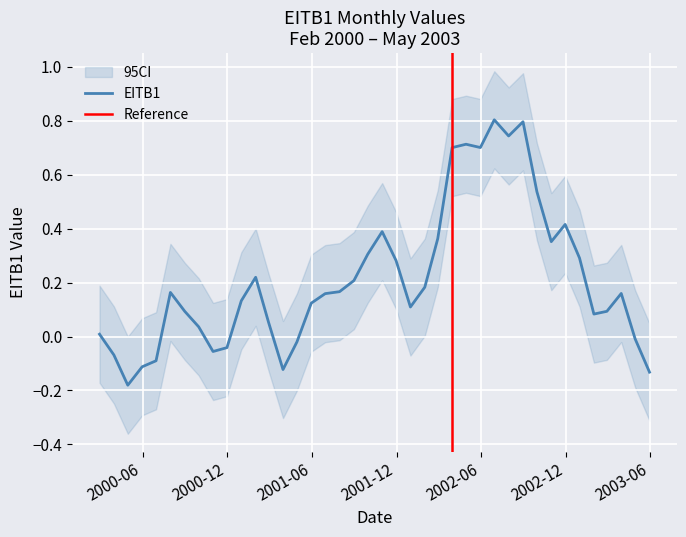

How many points are higher than both their immediate neighbors (excluding endpoints)?

8